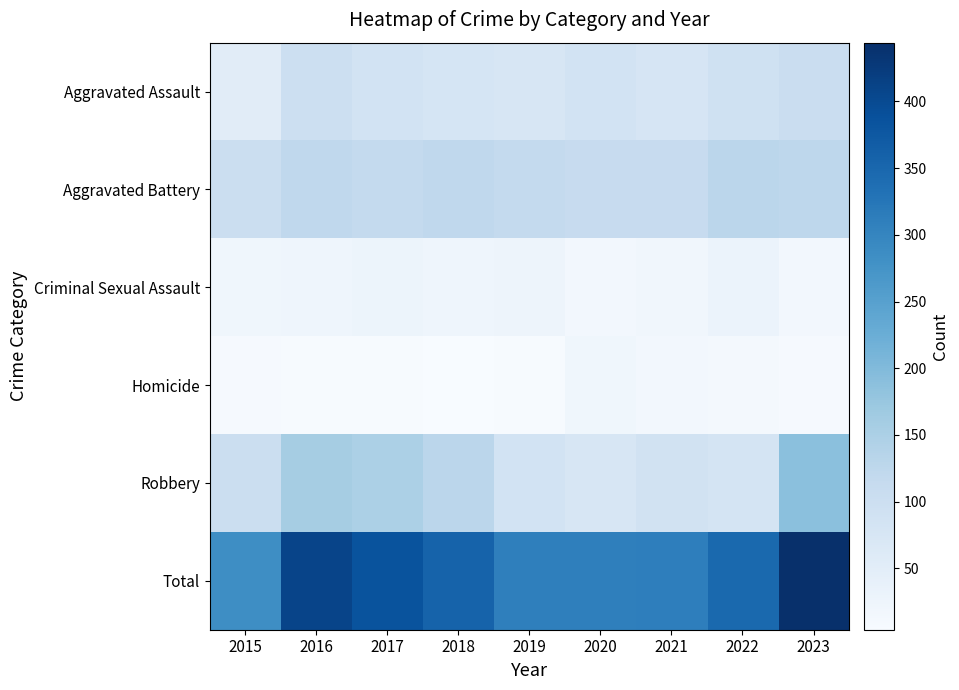

What is the total value across all series at 2019?

618